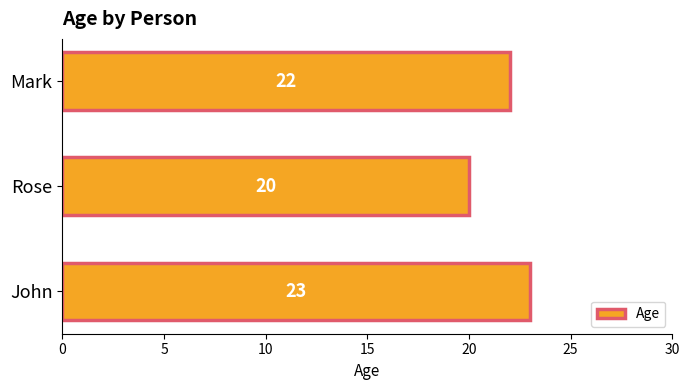

What is the maximum value shown in the chart?

23